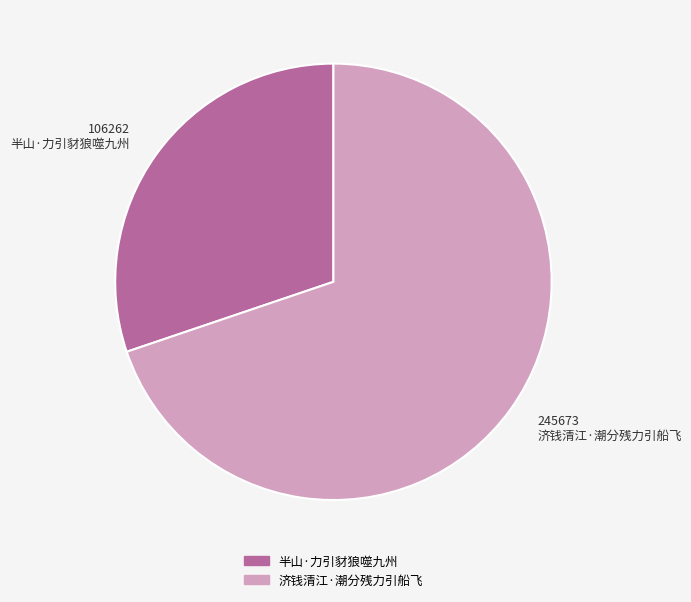

Is it true that 半山·力引豺狼噬九州 is 39% of the pie?

False